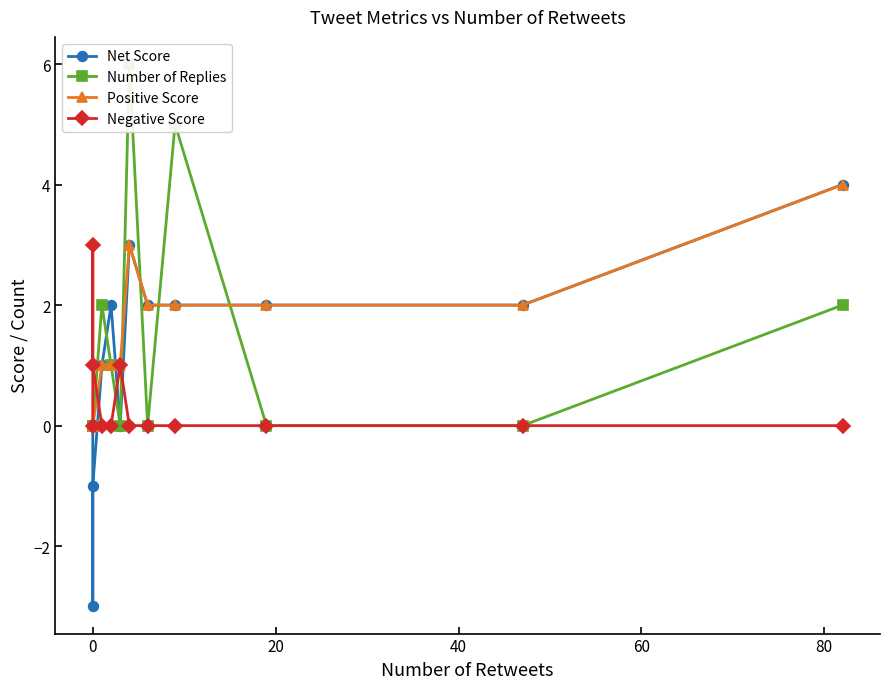

The Positive Score series shows 3 at 9. True or false?

False